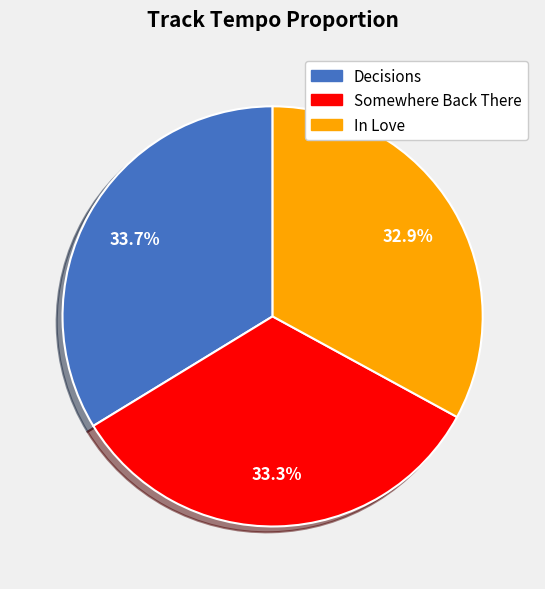

Approximately how many times larger is the value at In Love compared to Decisions?

1.0